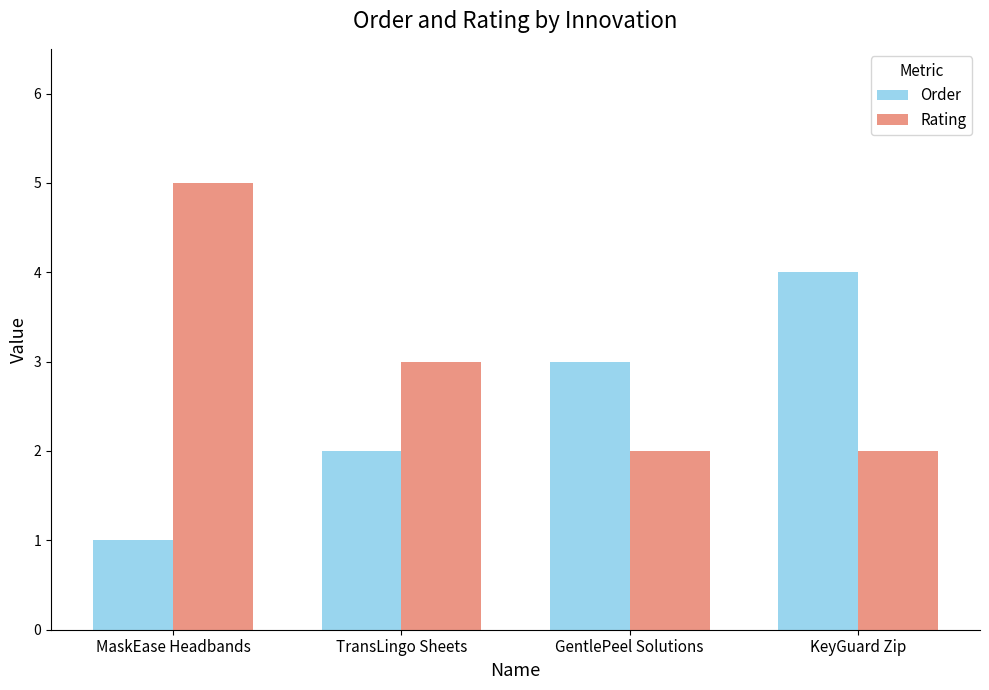

What is the sum of all Rating values?

12